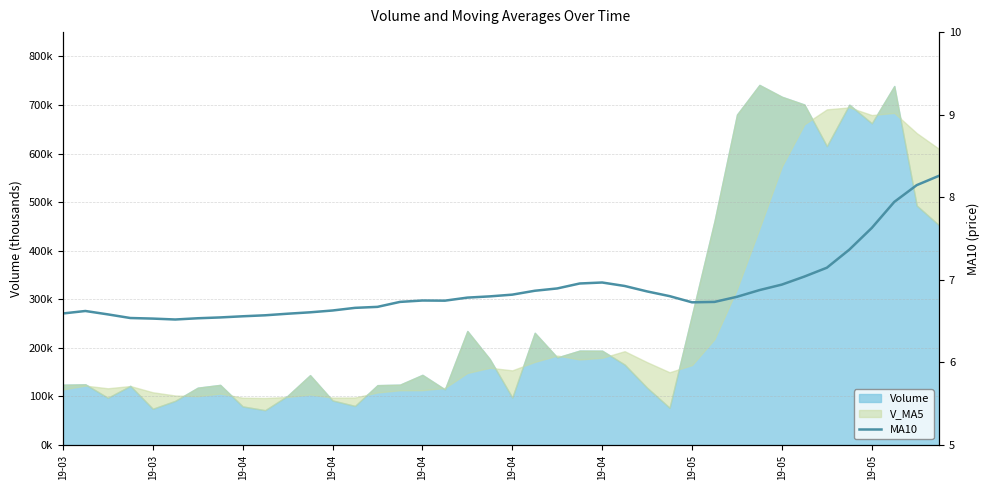

The value at 19-05 is 4.4. True or false?

False